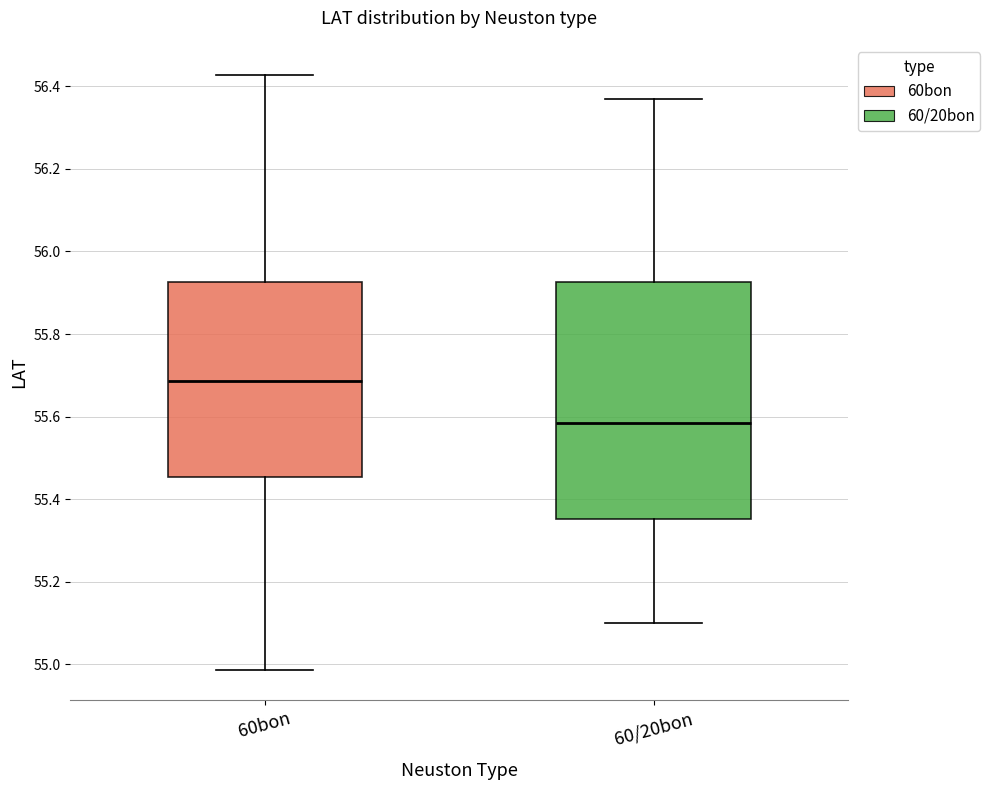

Which box's median line is the lowest?

60/20bon